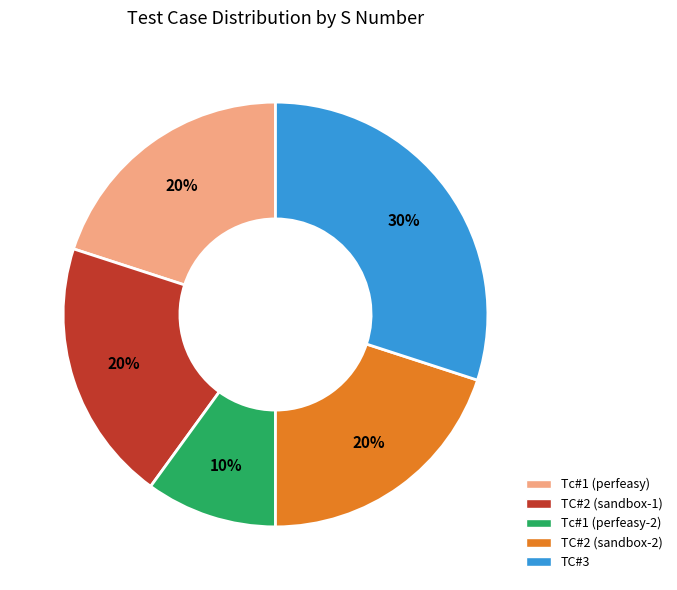

The Tc#1 (perfeasy) slice represents 20% of the pie. True or false?

True